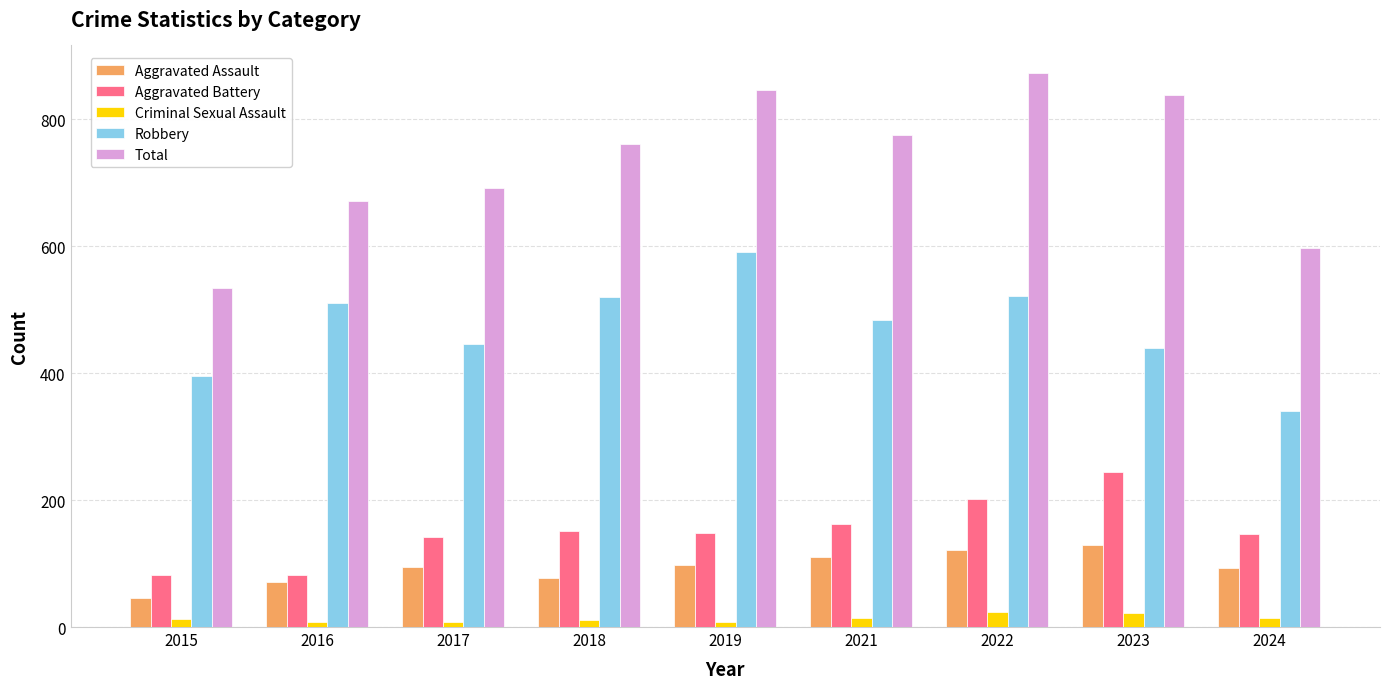

What is the average value of the Total series?

732